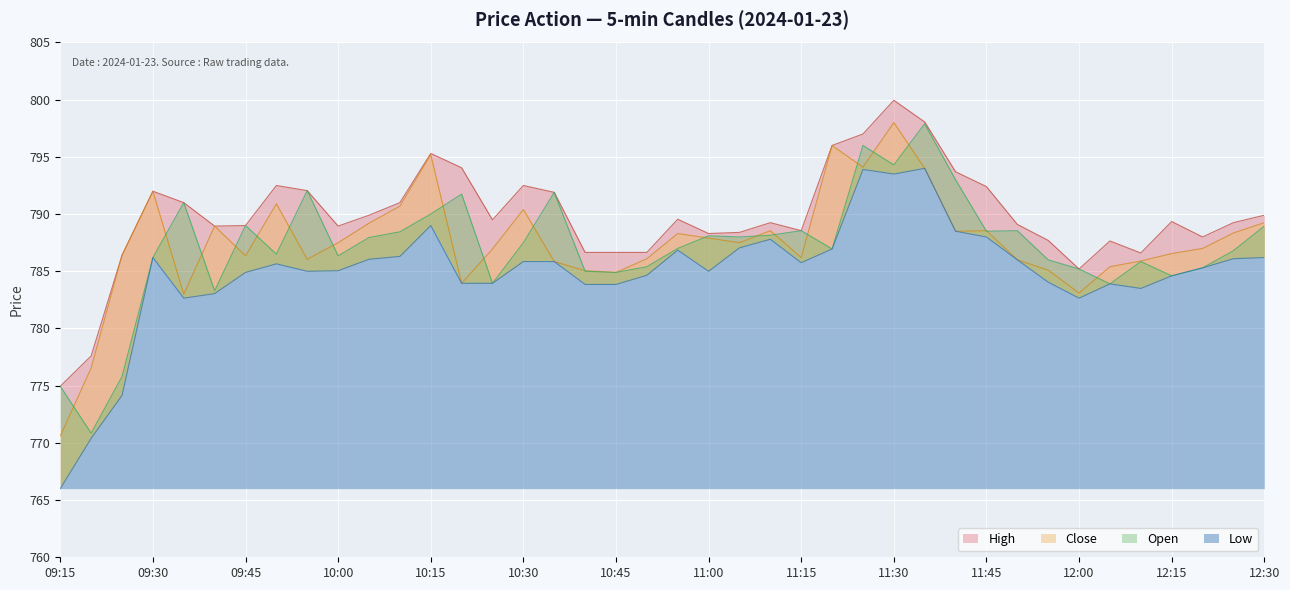

Rank the series at 12:15 from highest to lowest value.

High, Close, Open, Low